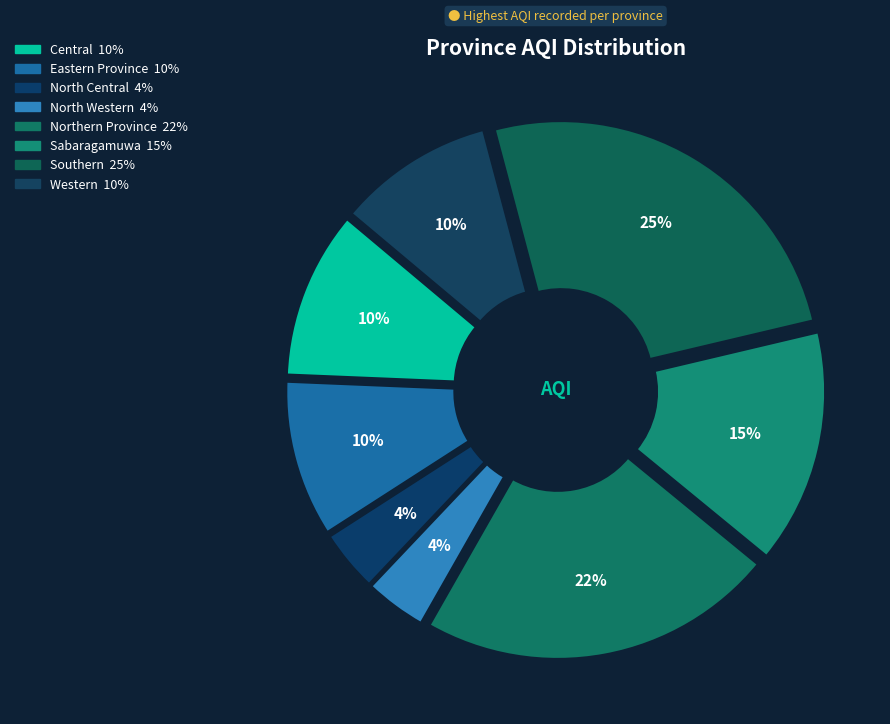

To the nearest percent, what percentage of the pie is North Central?

4%